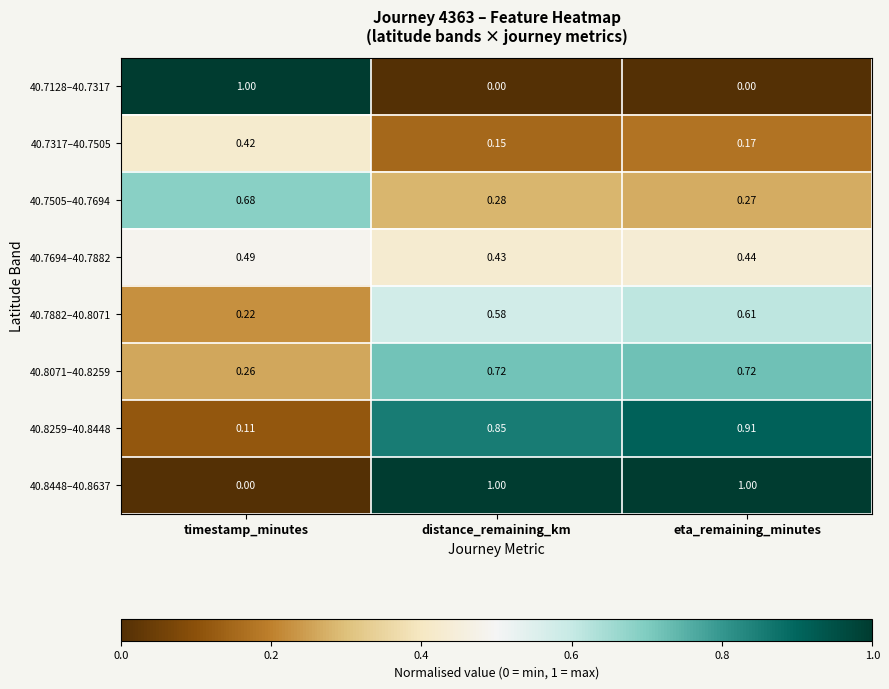

At which label does 40.7694–40.7882 reach its minimum?

distance_remaining_km